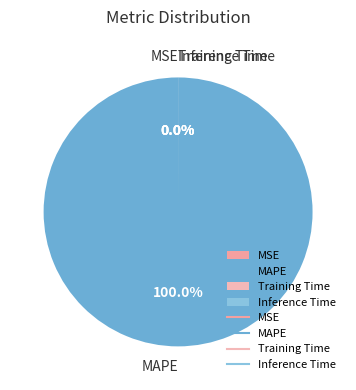

Which slice is the largest?

MAPE